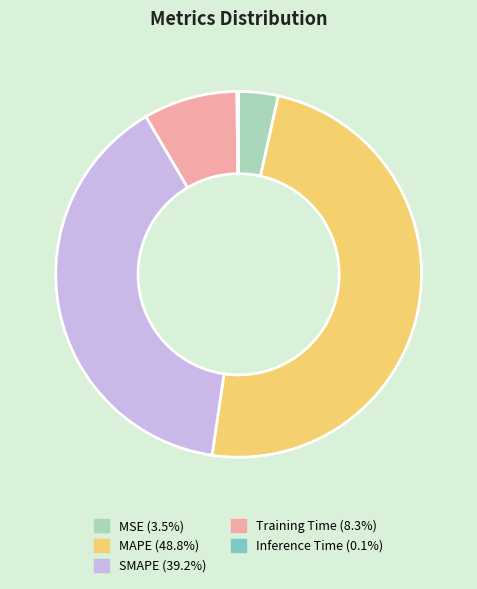

The SMAPE slice represents 49% of the pie. True or false?

False